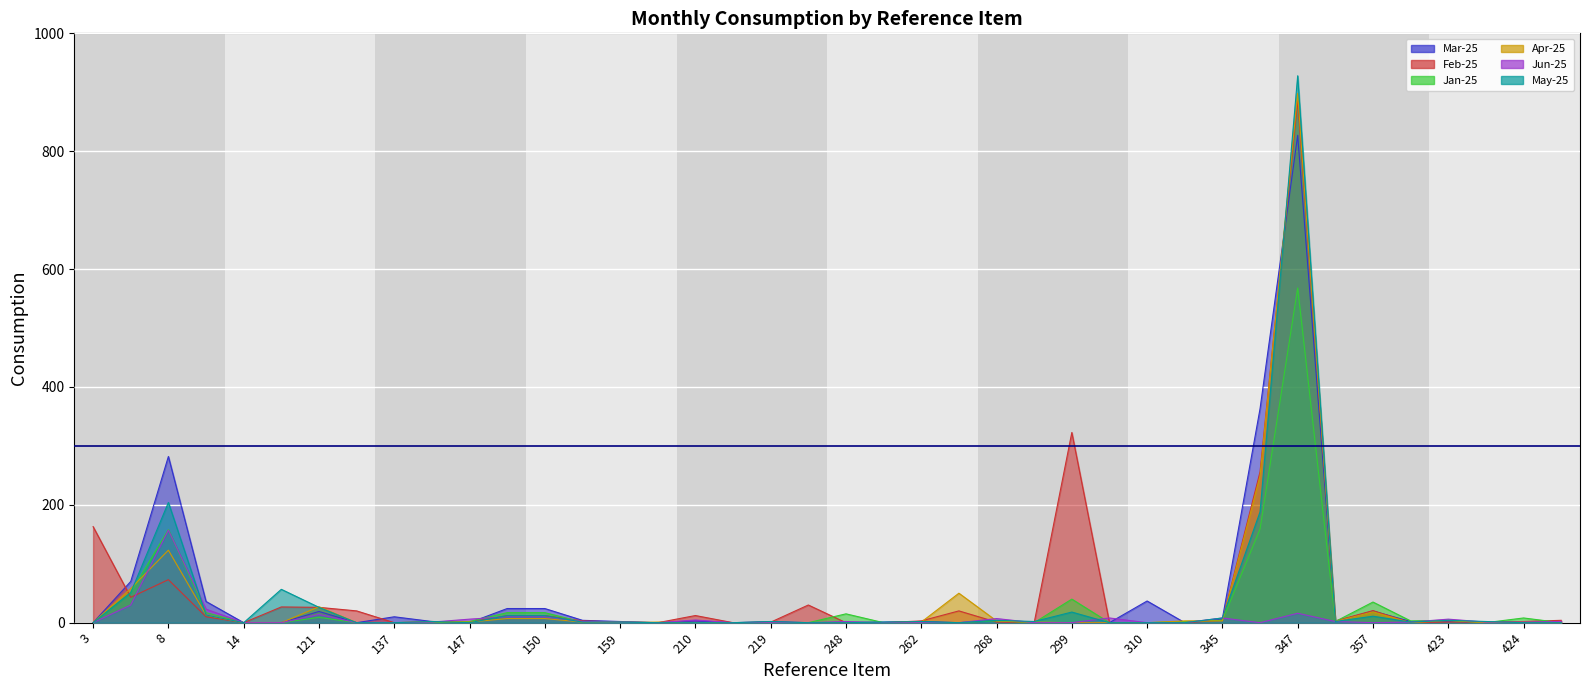

Does the chart display data point markers on the line(s)?

No